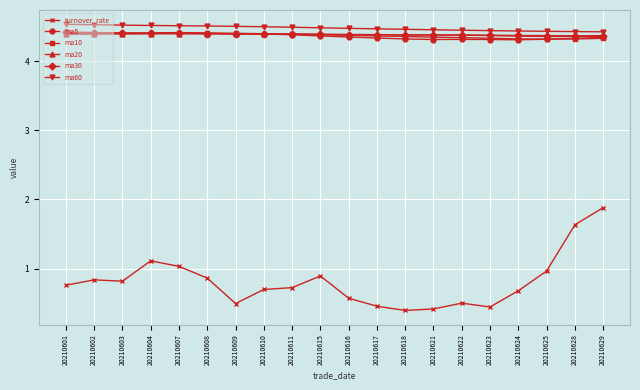

At which category is the sum across all series the highest?

20210629